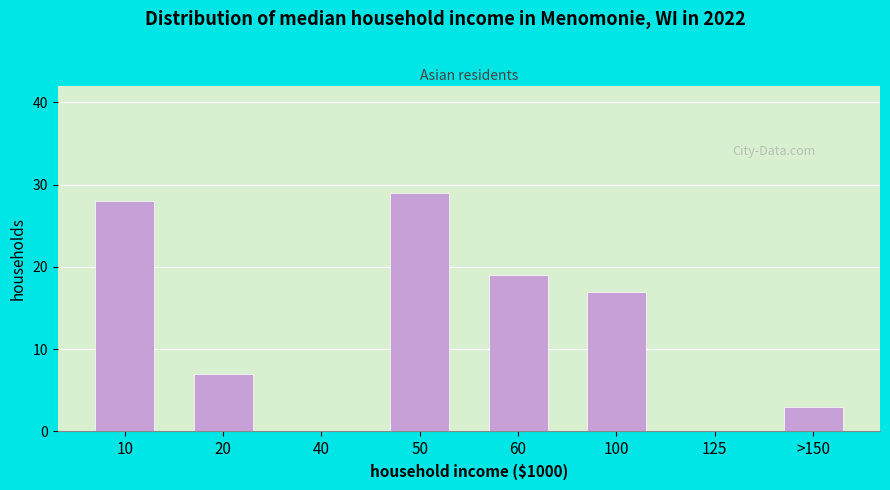

Reading right to left, extract all data points from this chart.

>150=3	125=0	100=17	60=19	50=29	40=0	20=7	10=28